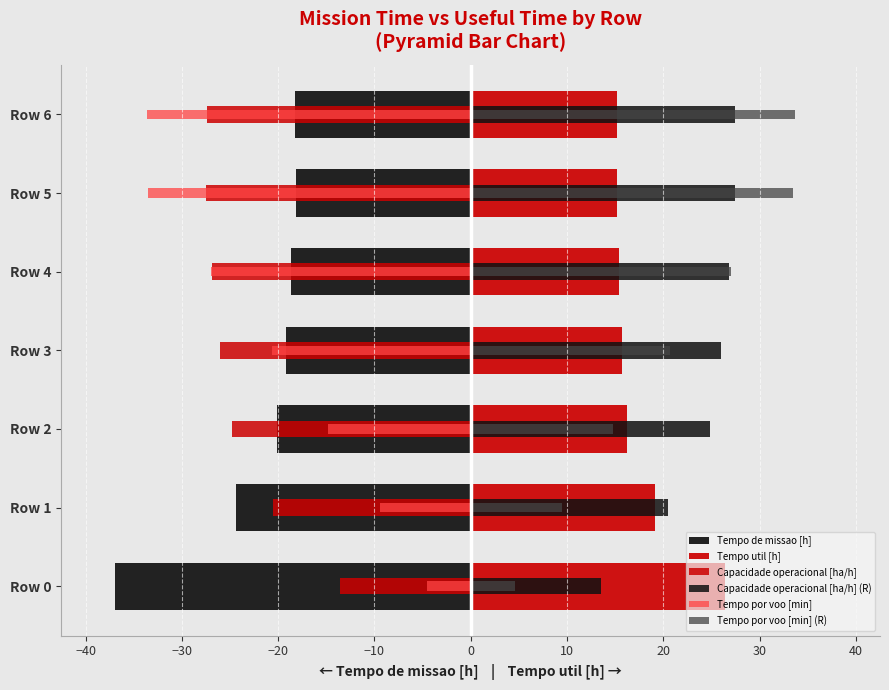

How many data points does each series have?

7